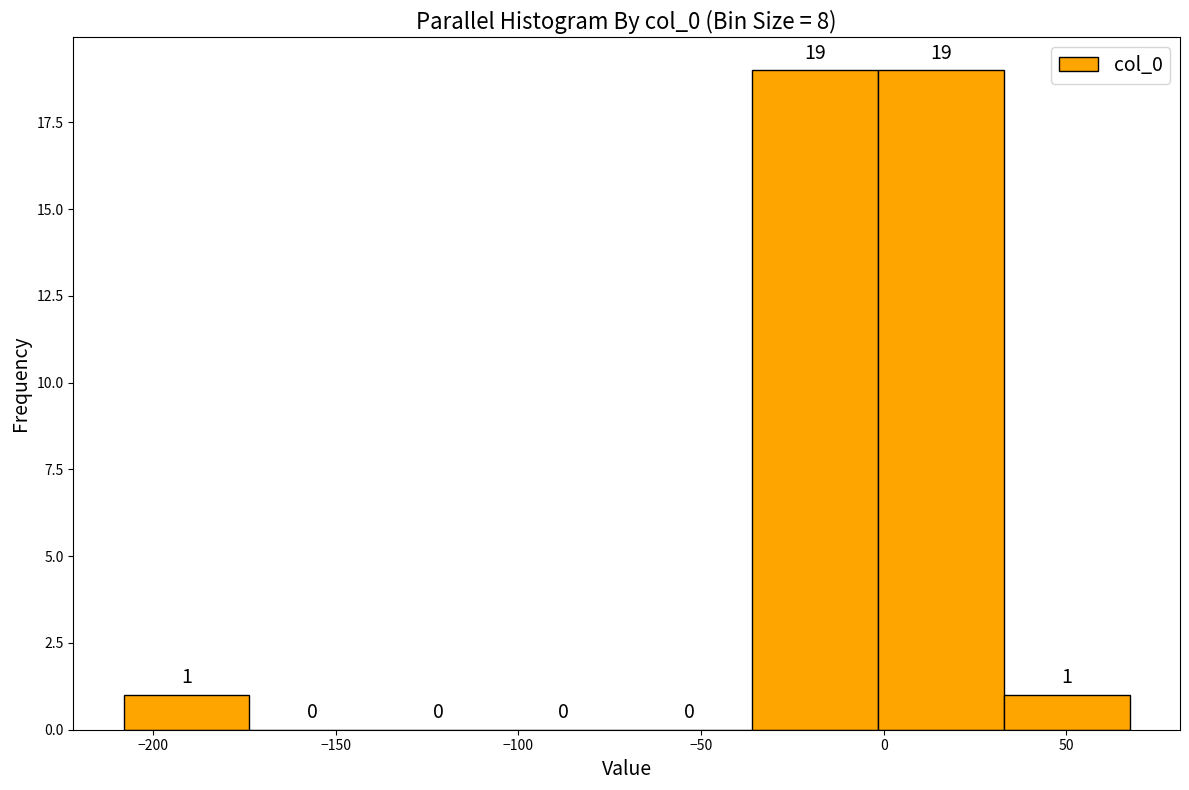

Reading left to right, list every bar in this chart as the range it spans on the x-axis followed by its height. The bar edges are not printed on the chart, so give them approximately, as read against the axis.

-210 to -175: 1
-175 to -140: 0
-140 to -105: 0
-105 to -70: 0
-70 to -35: 0
-35 to 0: 19
0 to 35: 19
35 to 65: 1